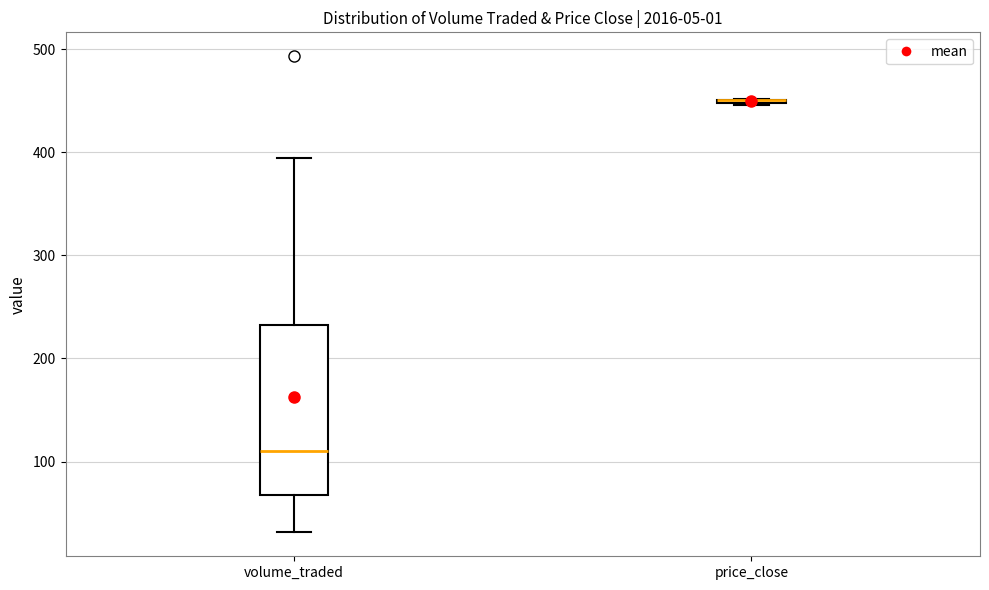

Reading left to right, transcribe this box plot: for each box, give where its median line is, the range the box spans, and where its two whiskers end, as read against the y-axis. The values are not printed on the chart, so give them approximately, as read against the axis.

volume_traded: median 110, box 70 to 230, whiskers 30 to 390
price_close: box collapsed to a line at 450, whiskers 450 to 450